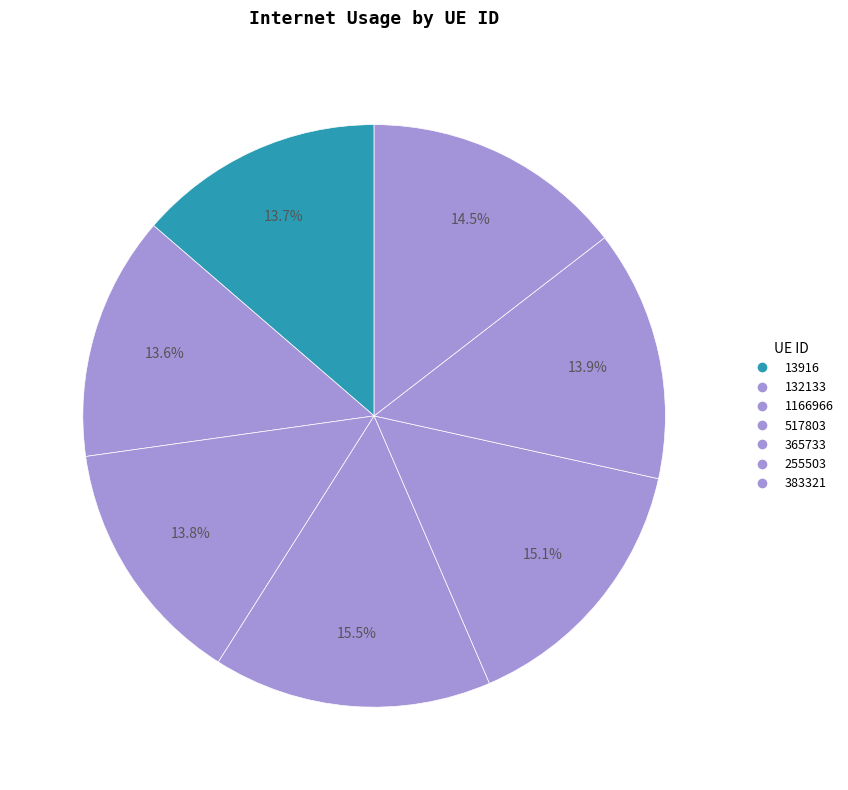

Count the number of slices in the pie.

7